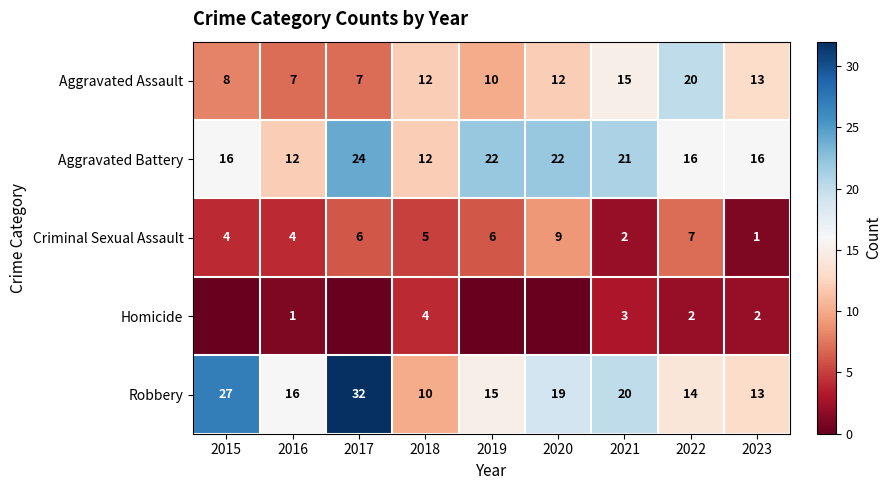

What is the average value of the Aggravated Battery series?

18